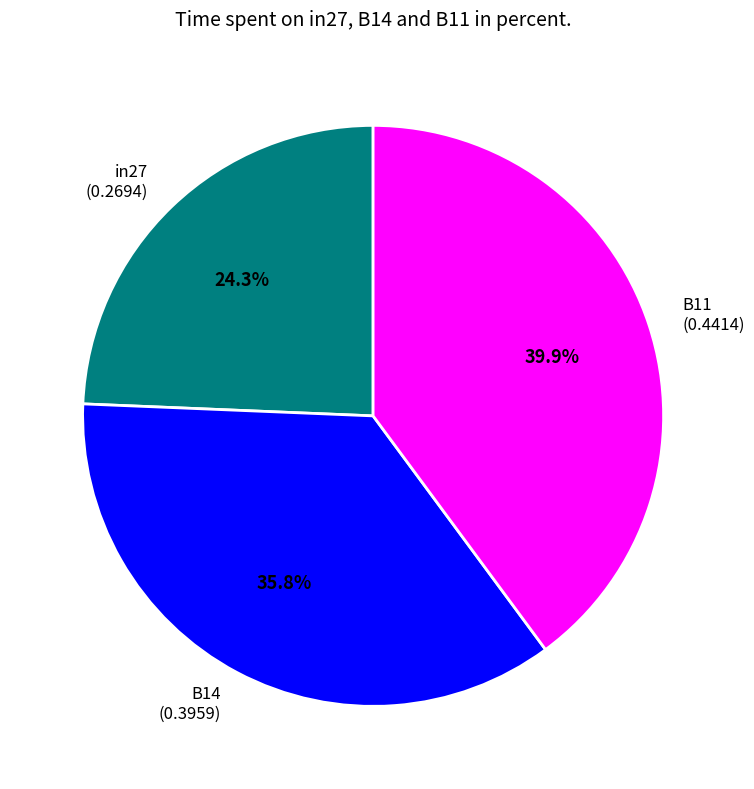

What is the largest slice in the pie chart?

B11